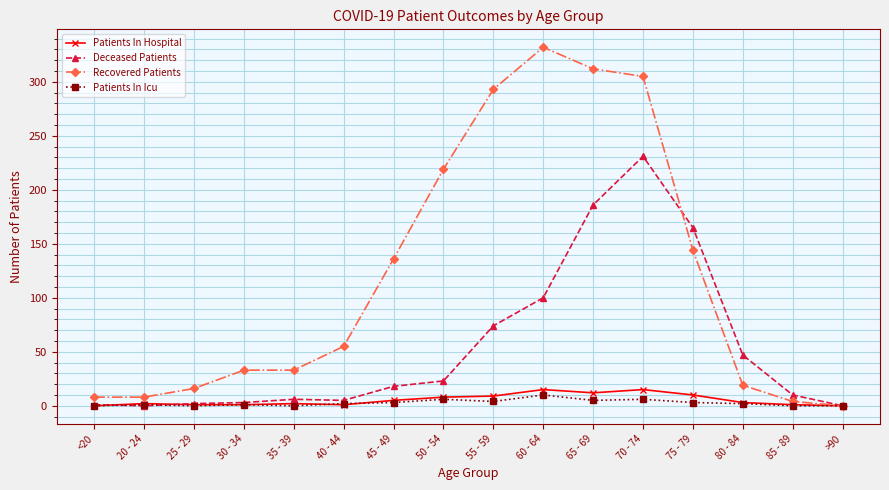

What is the label of the 15th point from the left?

85 - 89